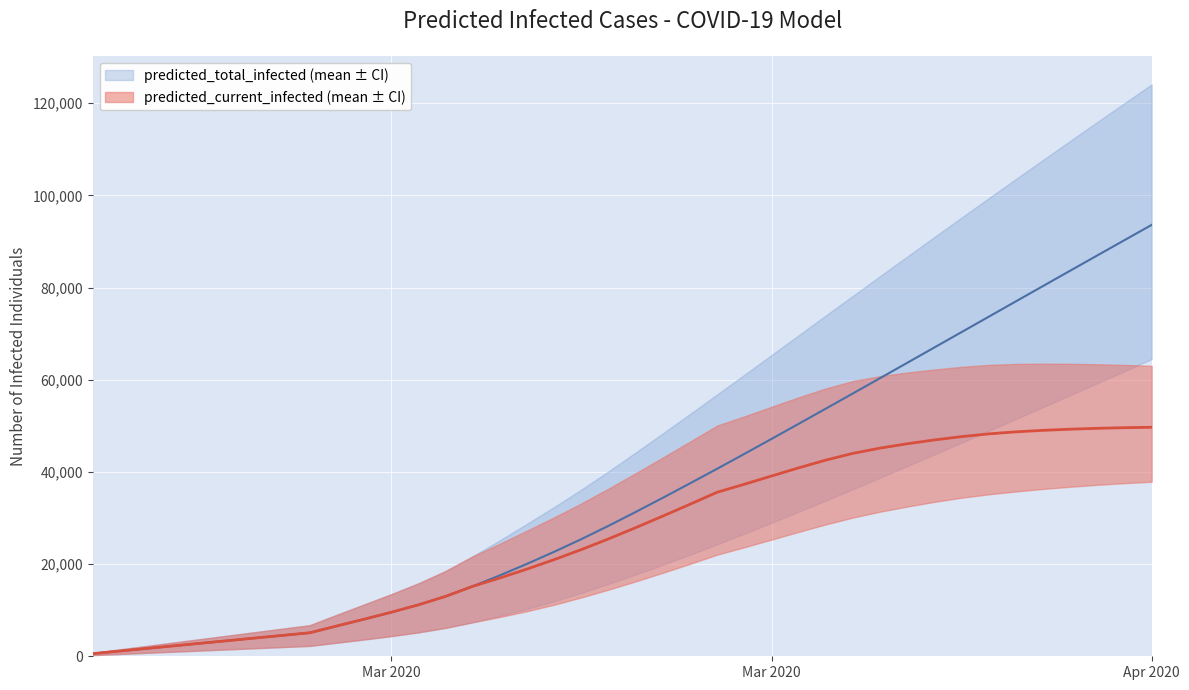

Reading right to left, transcribe all the data shown in this chart.

predicted_current_infected_mean: 39=49686	38=49596	37=49457	36=49267	35=49021	34=48695	33=48252	32=47659	31=46944	30=46112	29=45168	28=44031	27=42565	26=40882	25=39112	24=37323	23=35594	22=32988	21=30425	20=27913	19=25476	18=23155	17=20981	16=18930	15=16999	14=15185	13=13006	12=11167	11=9555	10=8049	9=6587	8=5101	7=4535	6=3968	5=3401	4=2834	3=2267	2=1700	1=1134	0=567
predicted_current_infected_lower: 39=37875	38=37568	37=37204	36=36786	35=36313	34=35766	33=35141	32=34405	31=33507	30=32489	29=31377	28=30106	27=28614	26=26990	25=25321	24=23657	23=22051	22=20058	21=18126	20=16256	19=14468	18=12770	17=11194	16=9794	15=8530	14=7380	13=6162	12=5191	11=4380	10=3646	9=2949	8=2250	7=2000	6=1750	5=1500	4=1250	3=1000	2=750	1=500	0=250
predicted_current_infected_upper: 39=63011	38=63210	37=63357	36=63452	35=63486	34=63428	33=63215	32=62798	31=62214	30=61568	29=60781	28=59708	27=58118	26=56182	25=54128	24=52050	23=50062	22=46582	21=43131	20=39721	19=36385	18=33178	17=30150	16=27268	15=24427	14=21710	13=18516	12=15828	11=13475	10=11237	9=9024	8=6750	7=6000	6=5250	5=4500	4=3750	3=3000	2=2250	1=1500	0=750
predicted_total_infected_mean: 39=93596	38=90292	37=86979	36=83660	35=80335	34=77006	33=73674	32=70340	31=67007	30=63677	29=60353	28=57037	27=53731	26=50438	25=47161	24=43910	23=40695	22=37523	21=34393	20=31314	19=28310	18=25422	17=22681	16=20064	15=17565	14=15185	13=13006	12=11167	11=9555	10=8049	9=6587	8=5101	7=4535	6=3968	5=3401	4=2834	3=2267	2=1700	1=1134	0=567
predicted_total_infected_lower: 39=64482	38=61870	37=59263	36=56663	35=54070	34=51485	33=48911	32=46350	31=43802	30=41270	29=38758	28=36268	27=33805	26=31370	25=28967	24=26607	23=24301	22=22058	21=19876	20=17756	19=15718	18=13770	17=11944	16=10294	15=8780	14=7380	13=6162	12=5191	11=4380	10=3646	9=2949	8=2250	7=2000	6=1750	5=1500	4=1250	3=1000	2=750	1=500	0=250
predicted_total_infected_upper: 39=124083	38=120021	37=115938	36=111832	35=107707	34=103562	33=99392	32=95198	31=90981	30=86744	29=82491	28=78224	27=73945	26=69657	25=65365	24=61073	23=56812	22=52582	21=48381	20=44221	19=40135	18=36178	17=32400	16=28768	15=25177	14=21710	13=18516	12=15828	11=13475	10=11237	9=9024	8=6750	7=6000	6=5250	5=4500	4=3750	3=3000	2=2250	1=1500	0=750